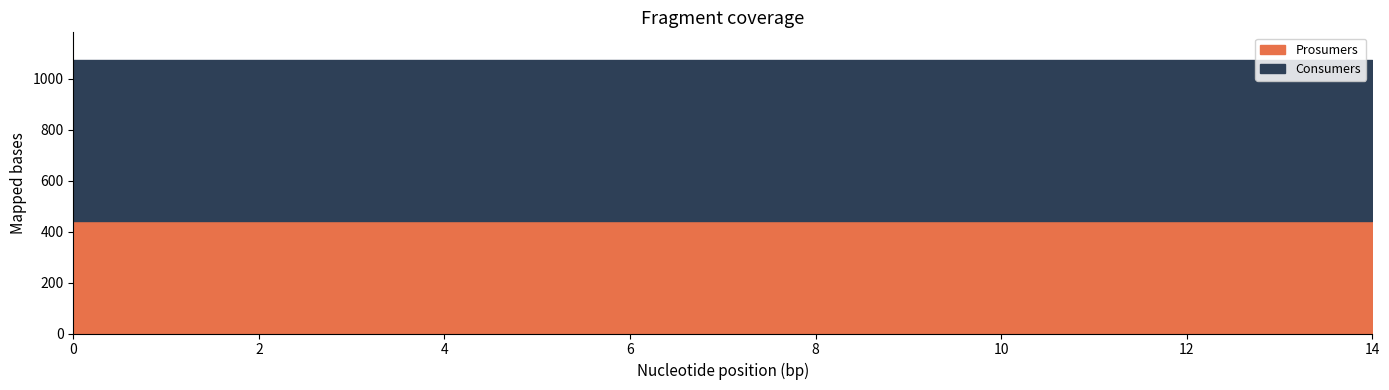

Rank the series at 11 from lowest to highest value.

Prosumers, Consumers